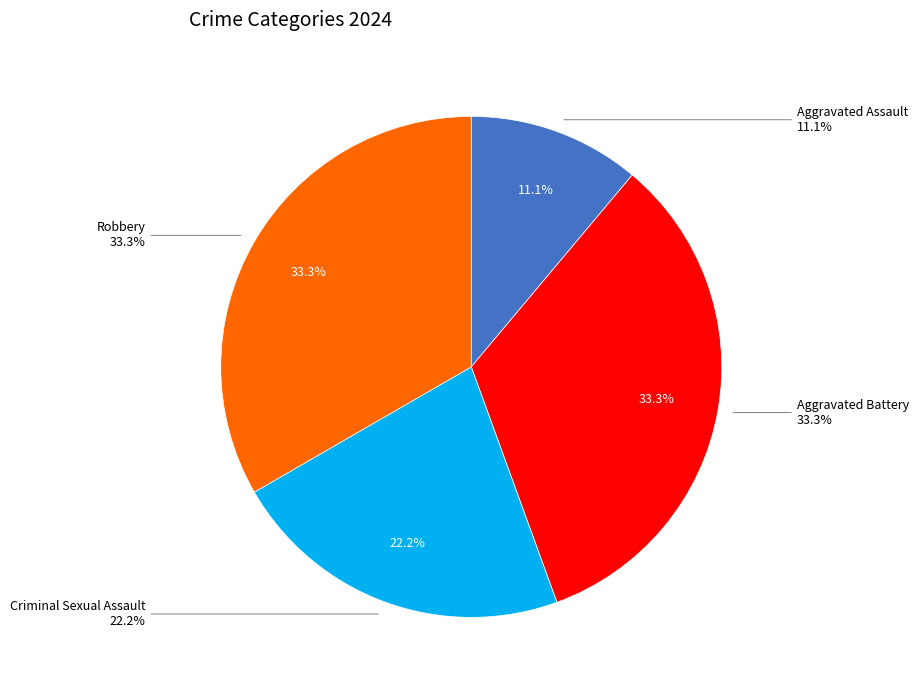

What is the change in value from Aggravated Assault to Aggravated Battery?

+2